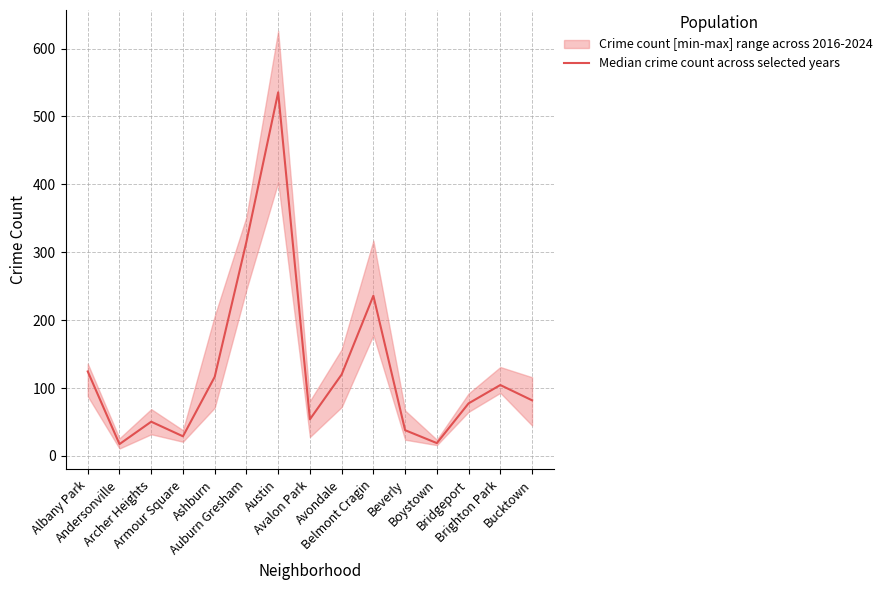

Is this an area chart (filled region under the line)?

No